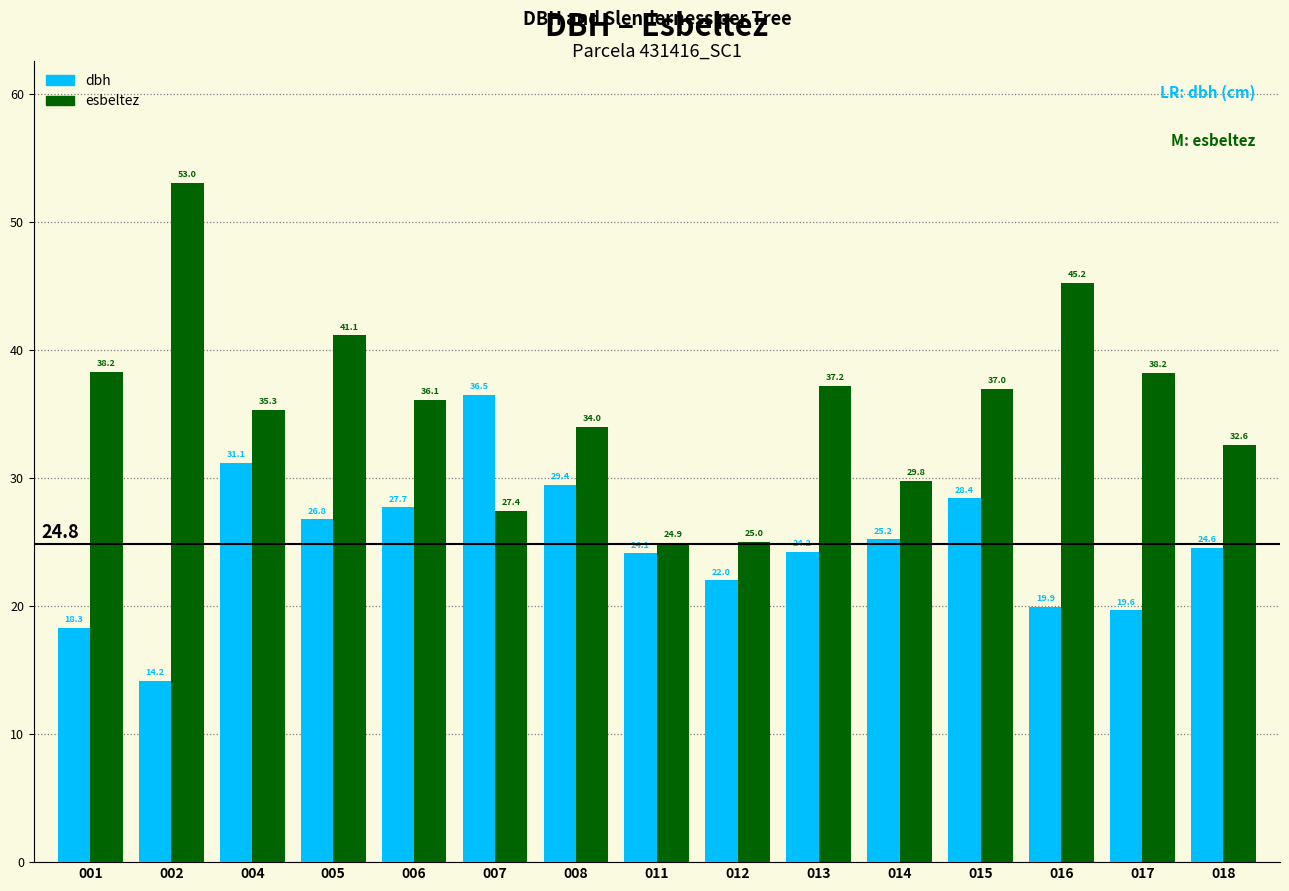

How many bars are there in each group?

2